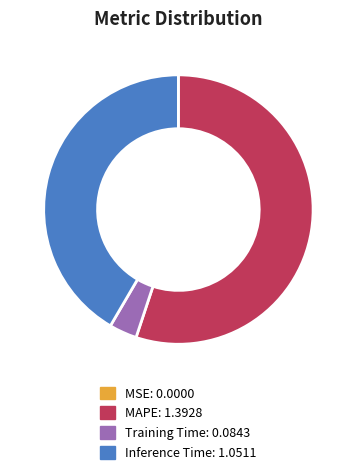

Which category has the biggest portion of the pie?

MAPE